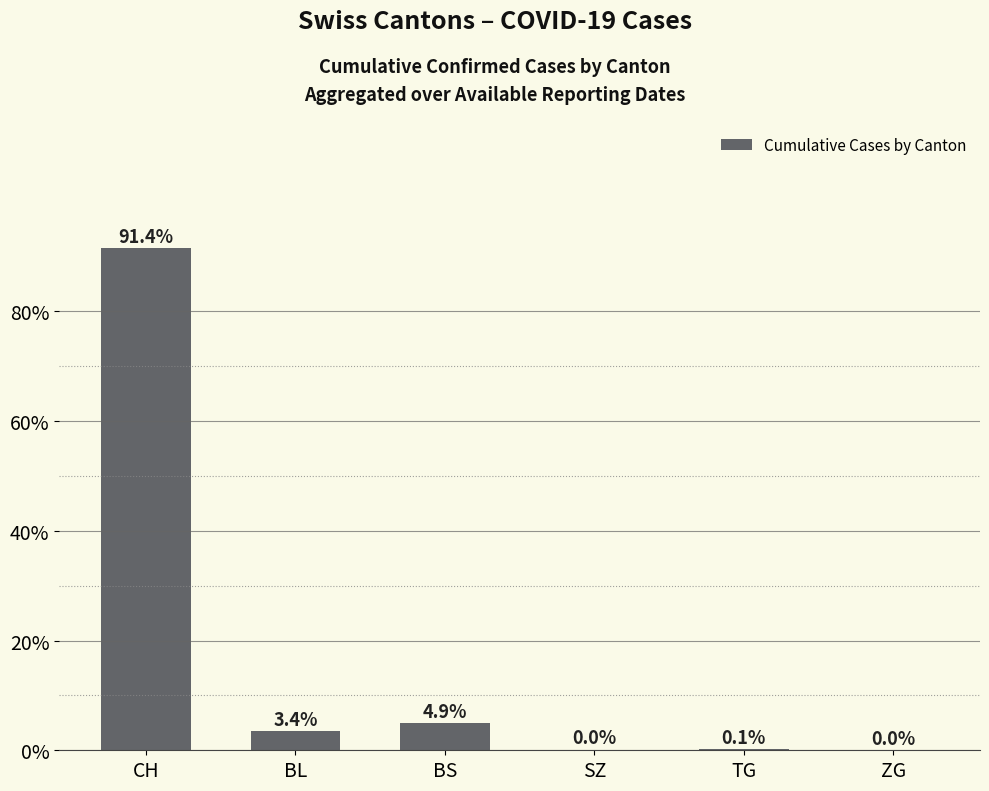

What is the sum of the values at ZG and BL?

3.4